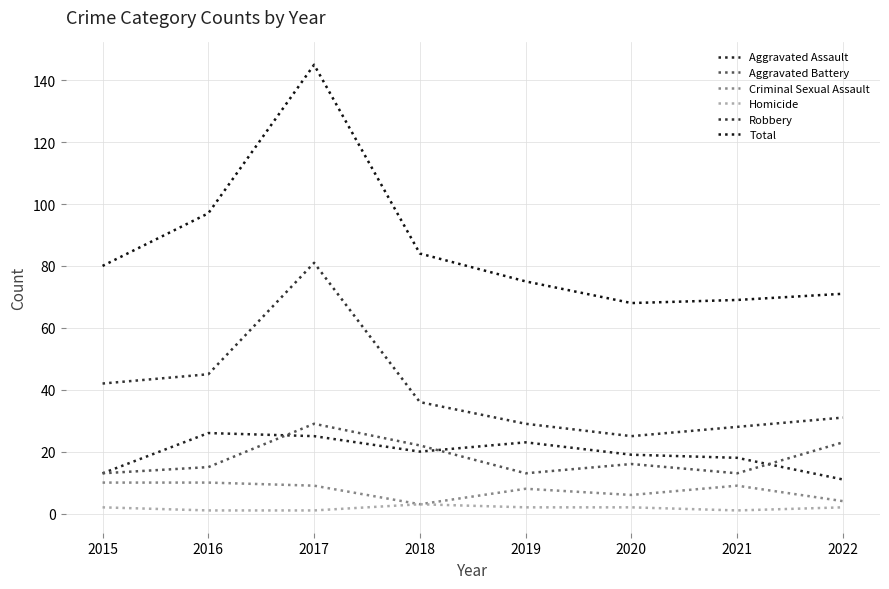

Count the number of data series in this chart.

6